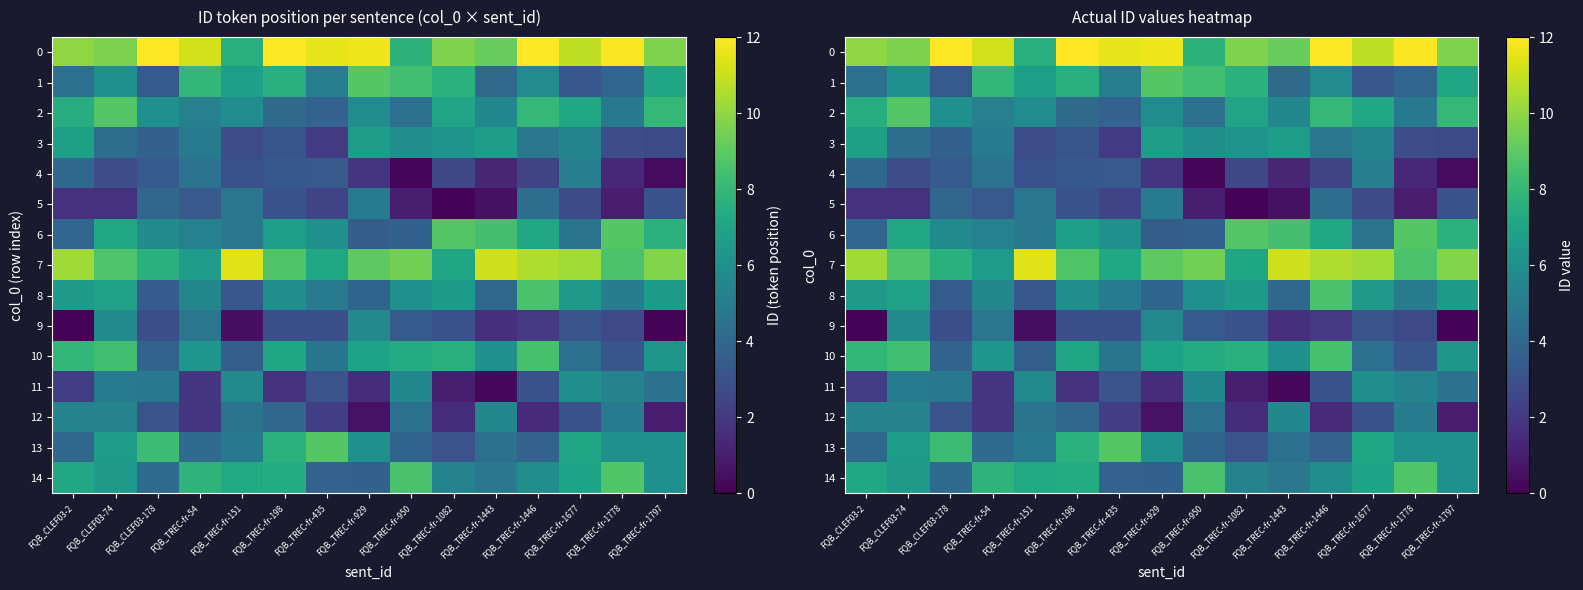

Is the value of 0 at FQB_TREC-fr-1446 greater than the value of 5 at FQB_CLEF03-74?

Yes